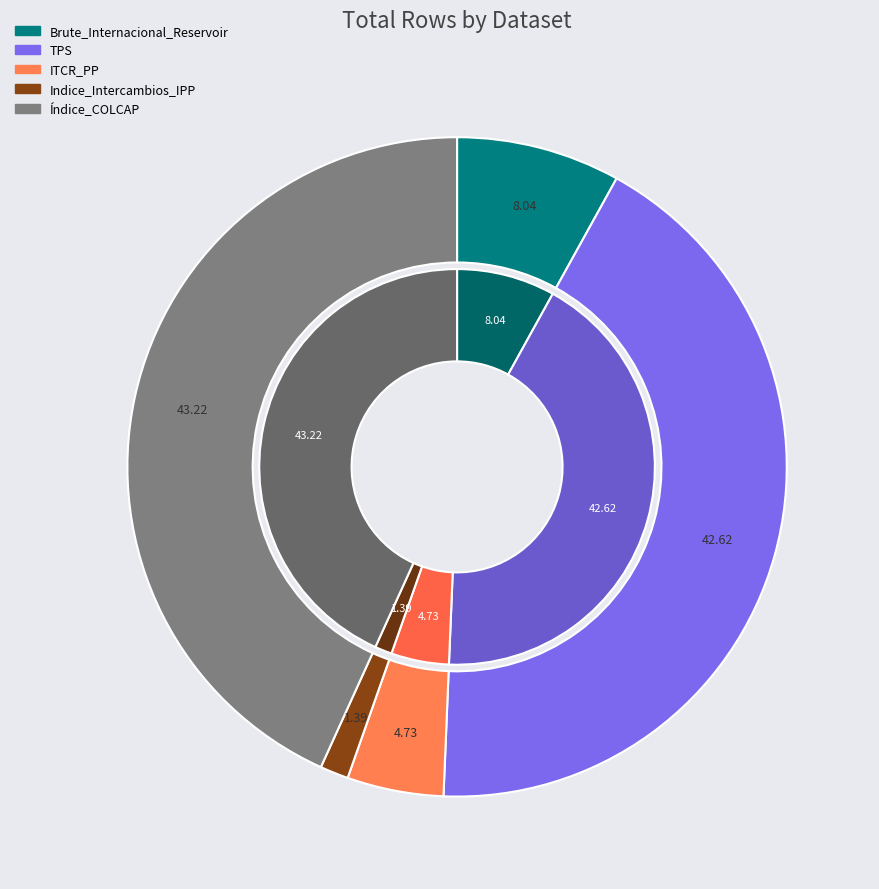

Which category has the biggest portion of the pie?

Índice_COLCAP